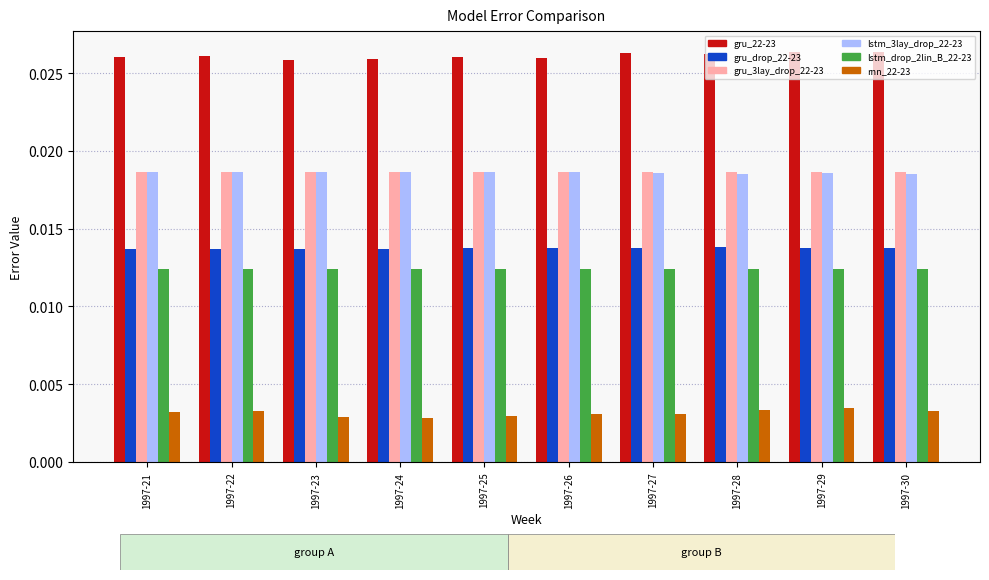

Which series has the largest total across all categories?

gru_22-23